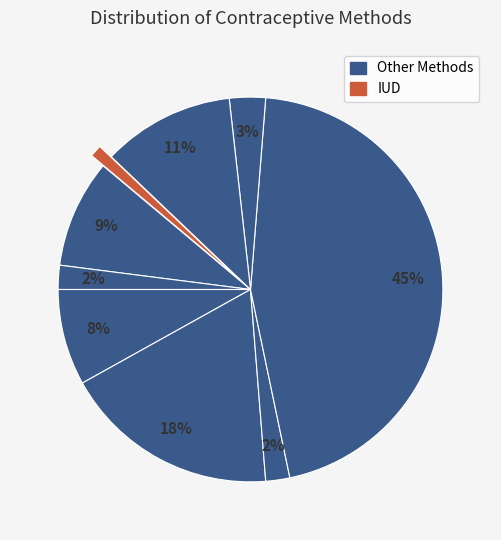

Count the number of slices in the pie.

9